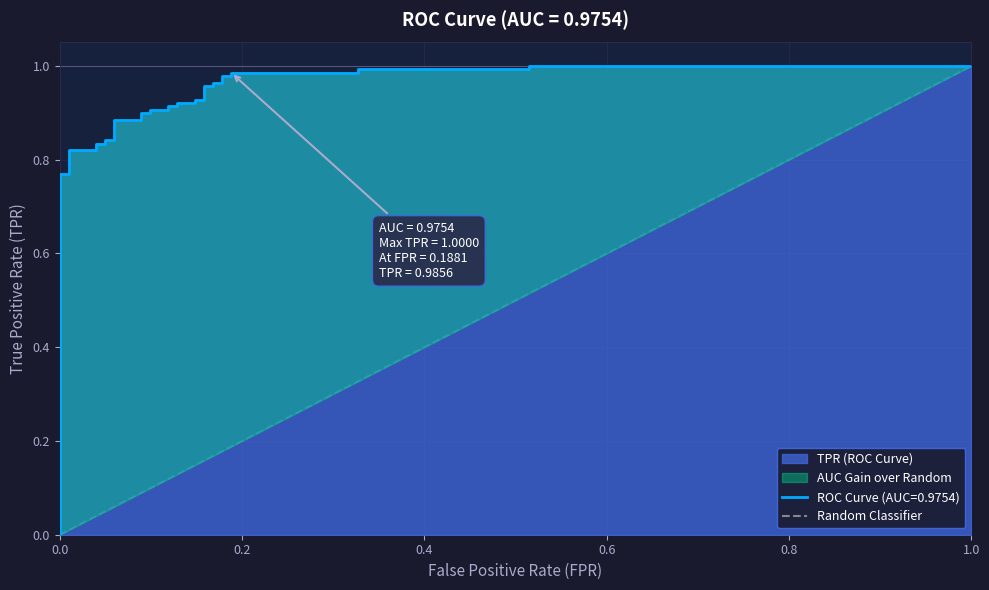

Between 1.0 and 0.0, which is larger?

1.0